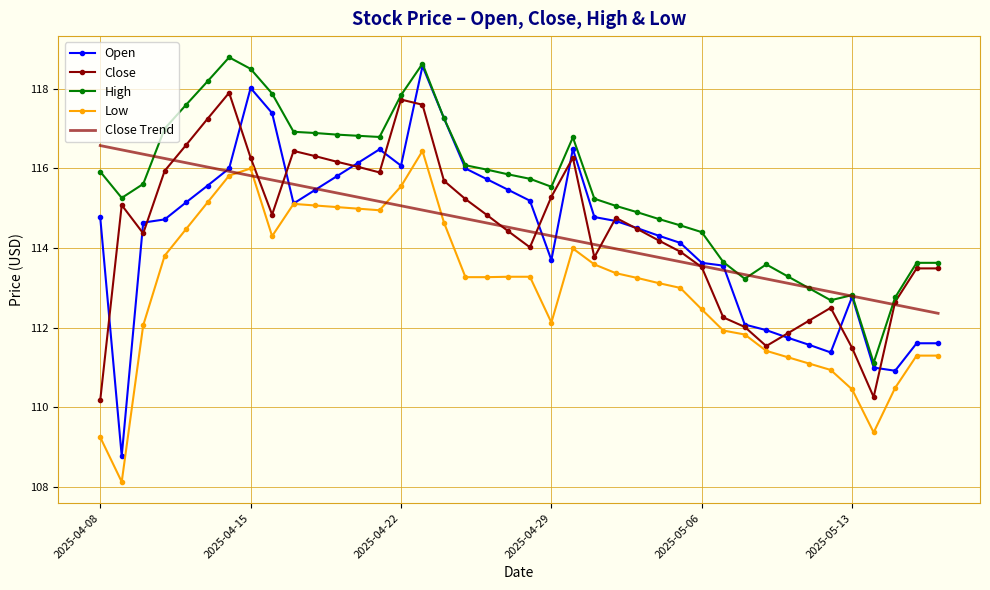

True or false: High and Low intersect in this chart.

False